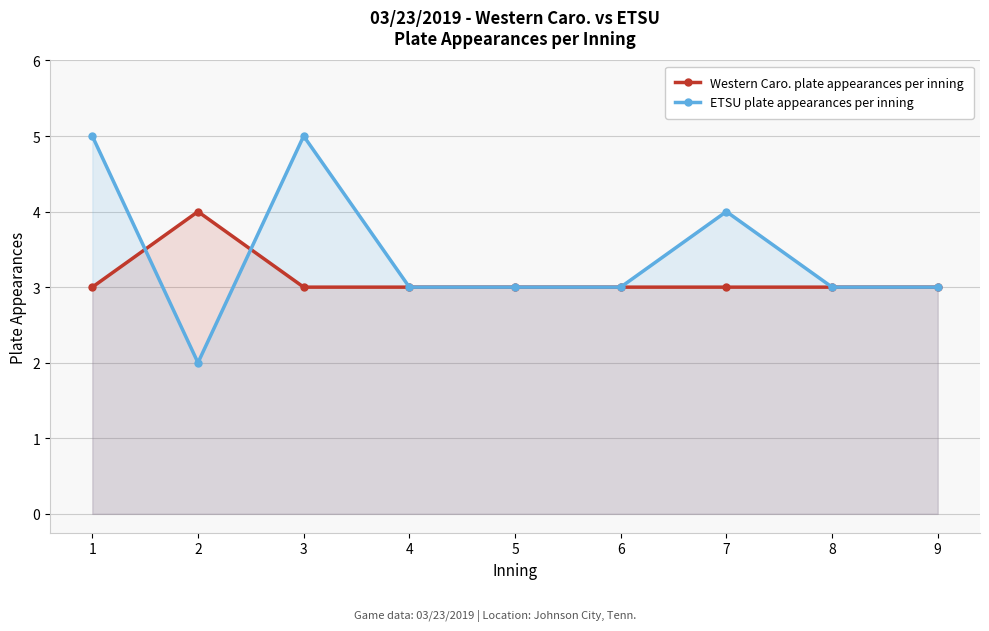

At which label does ETSU plate appearances per inning reach its minimum?

2